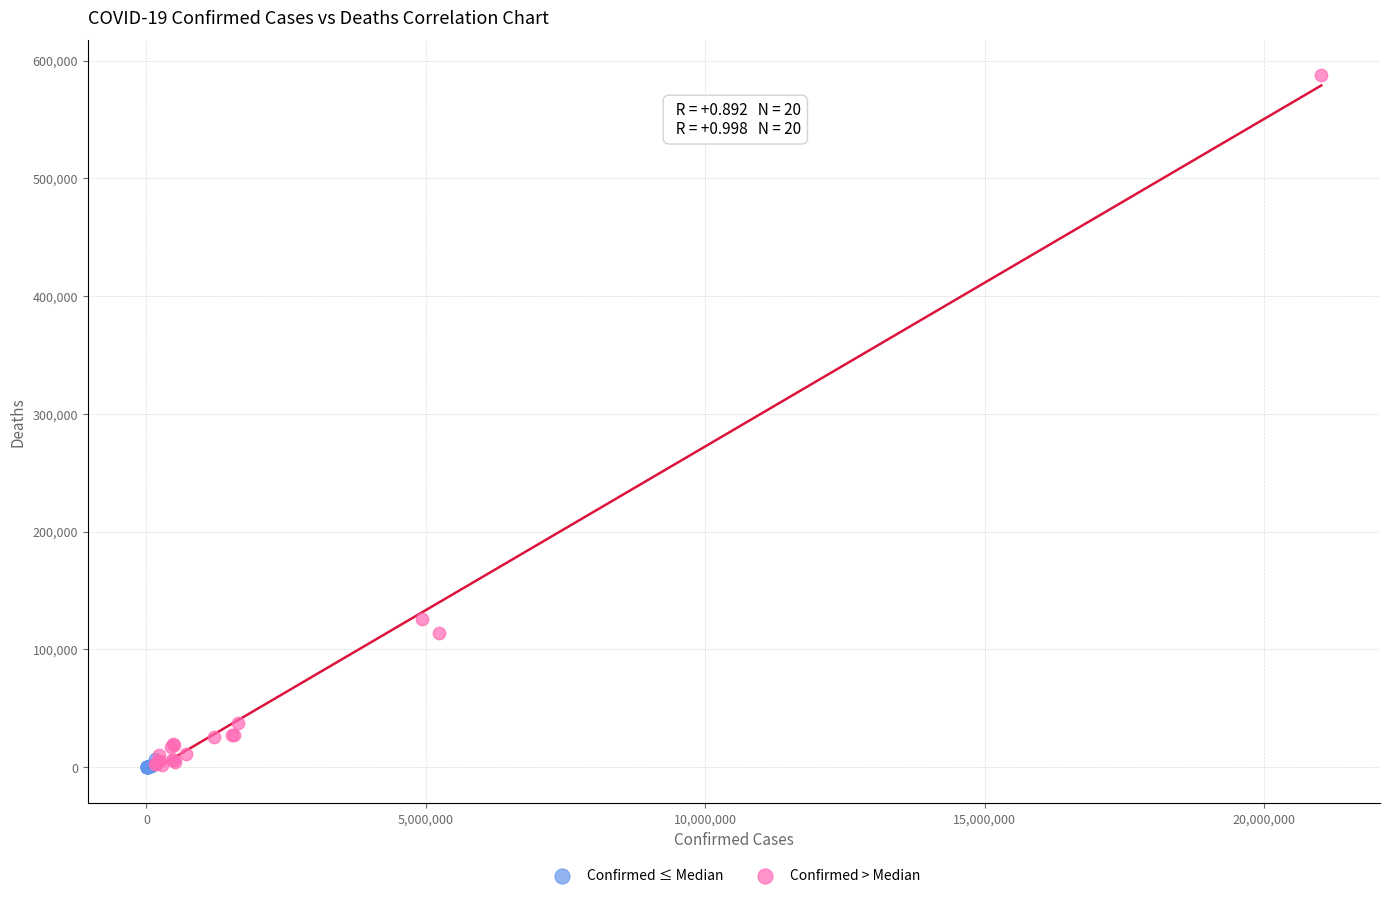

What are all the series names shown in the legend?

Confirmed ≤ Median, Confirmed > Median